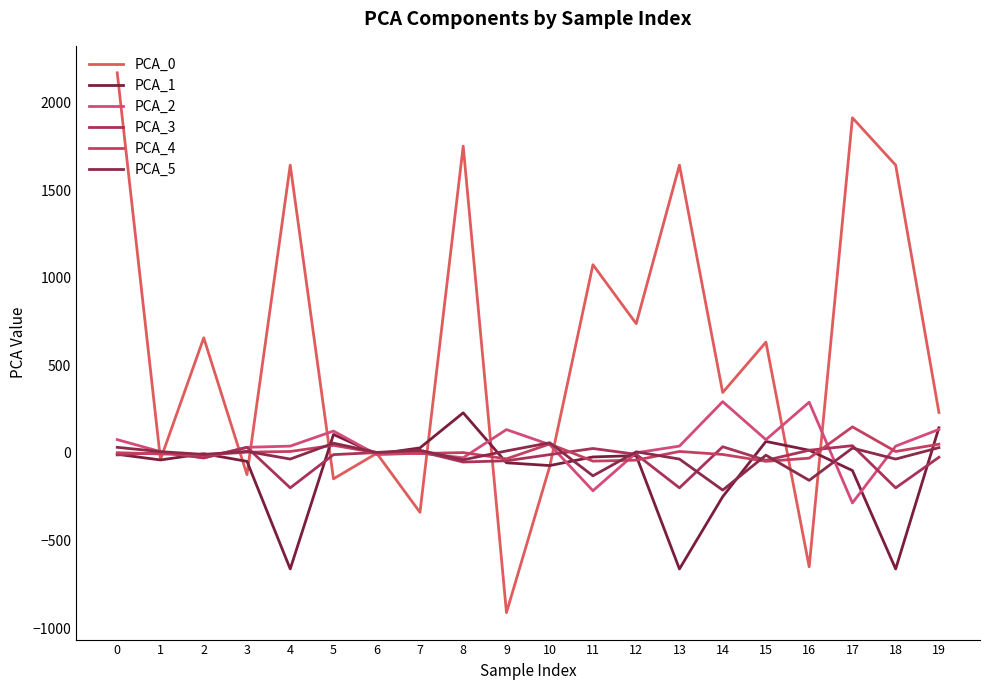

True or false: PCA_2 and PCA_1 intersect in this chart.

True